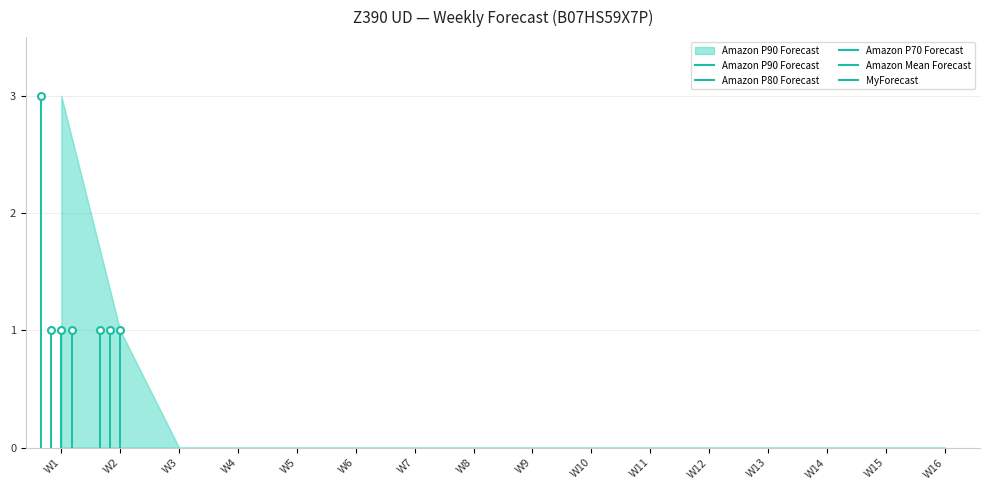

True or false: Amazon P80 Forecast and Amazon Mean Forecast intersect in this chart.

False